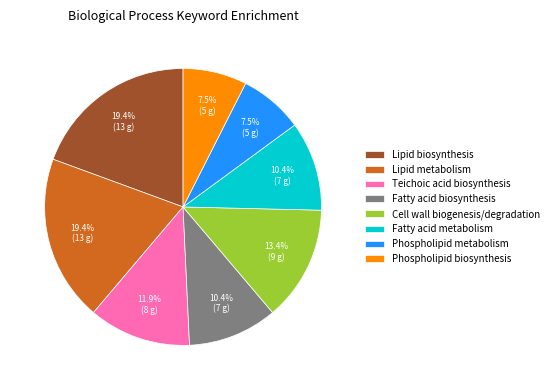

Is the sum of Lipid metabolism and Phospholipid biosynthesis greater than half?

No